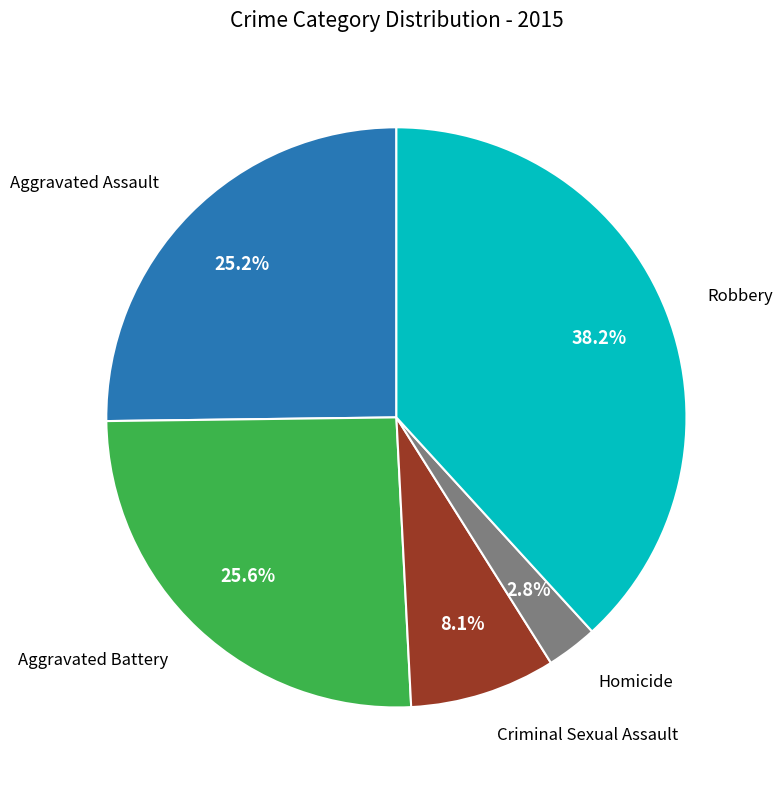

What is the largest slice in the pie chart?

Robbery